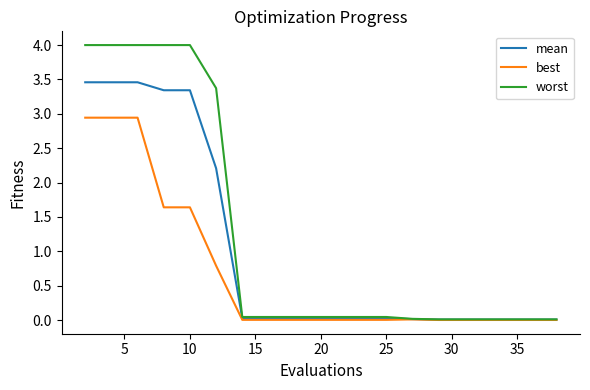

What is the maximum value shown in the chart?

4.0